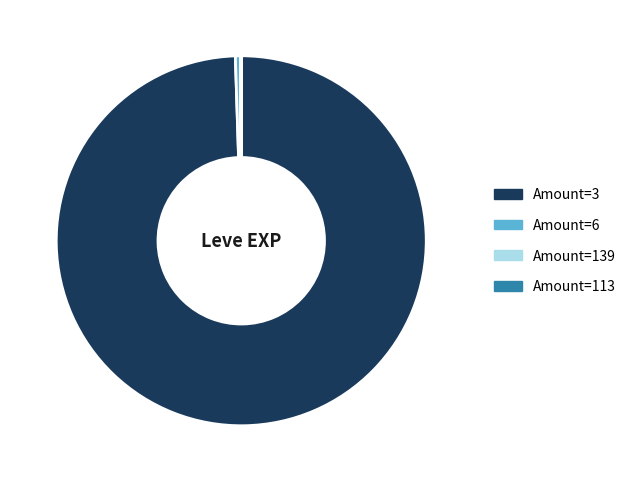

Does any single category account for the majority?

Yes